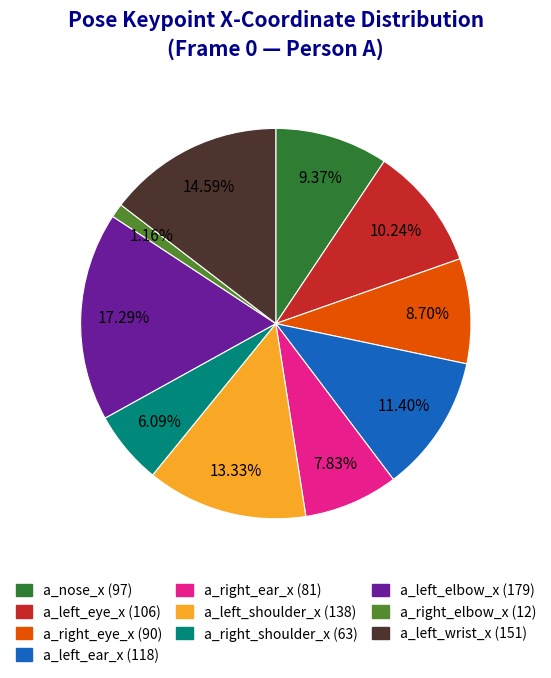

True or false: a_right_elbow_x accounts for 7% of the total.

False